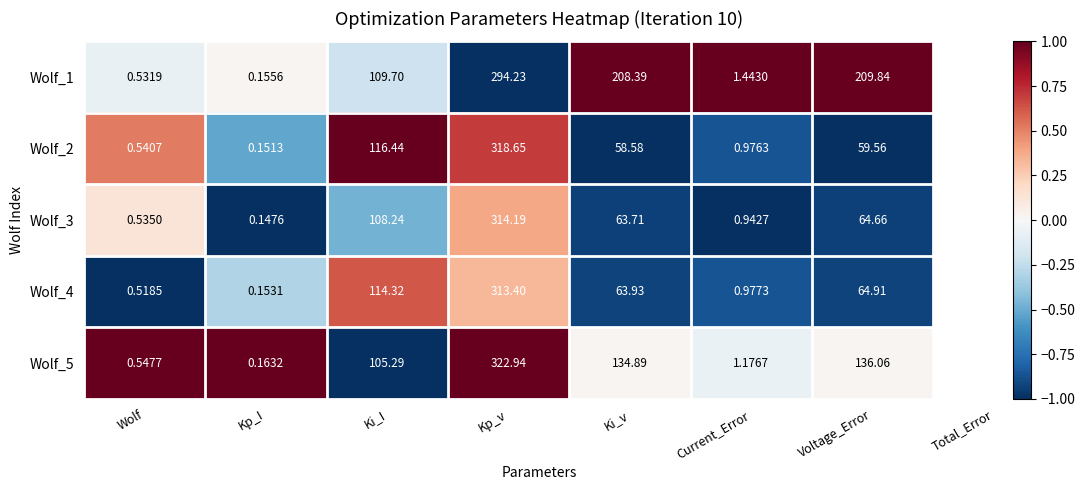

Rank the categories by Wolf_5 value from highest to lowest.

Kp_v, Voltage_Error, Ki_v, Ki_I, Current_Error, Wolf, Kp_I